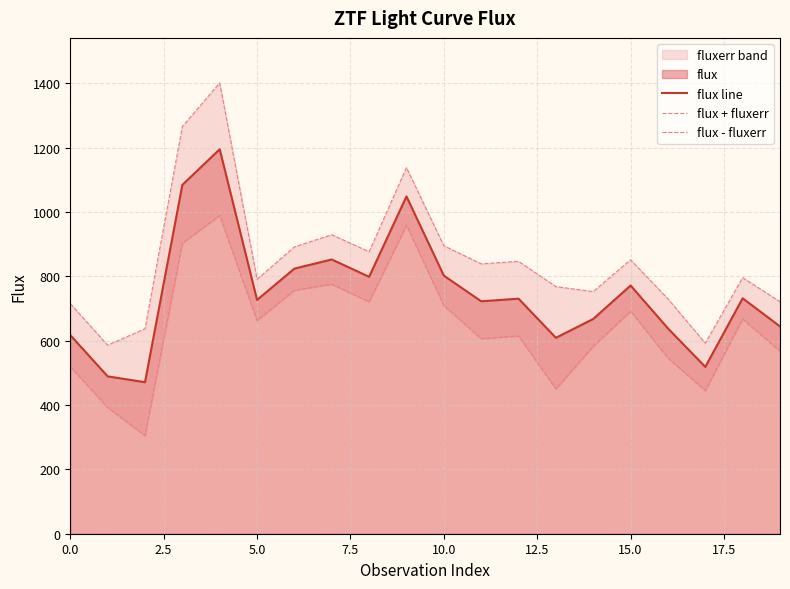

True or false: flux - fluxerr and flux + fluxerr intersect in this chart.

False